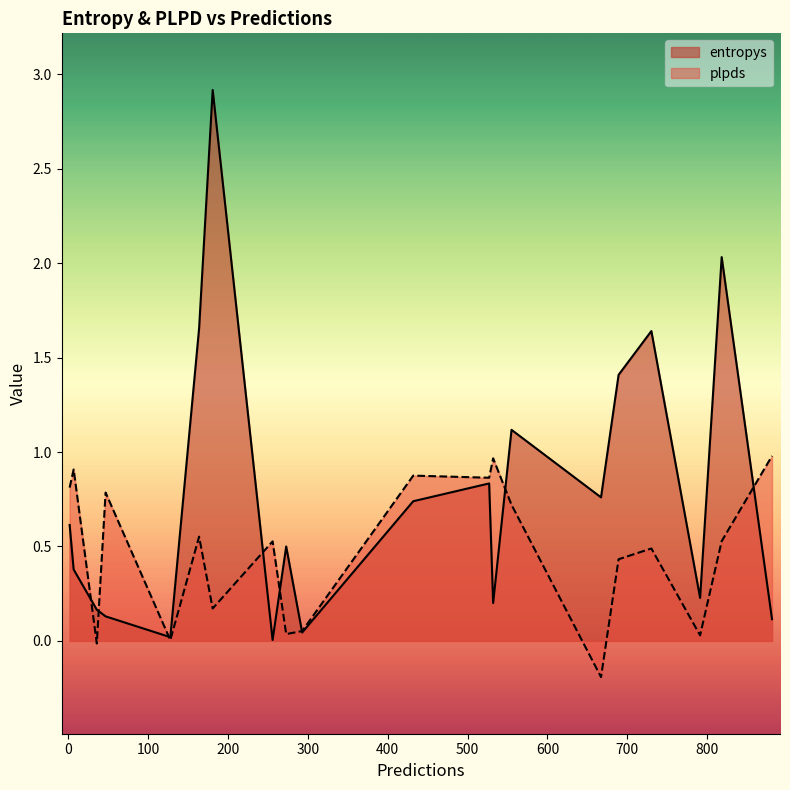

What is the highest value of the entropys series?

2.9